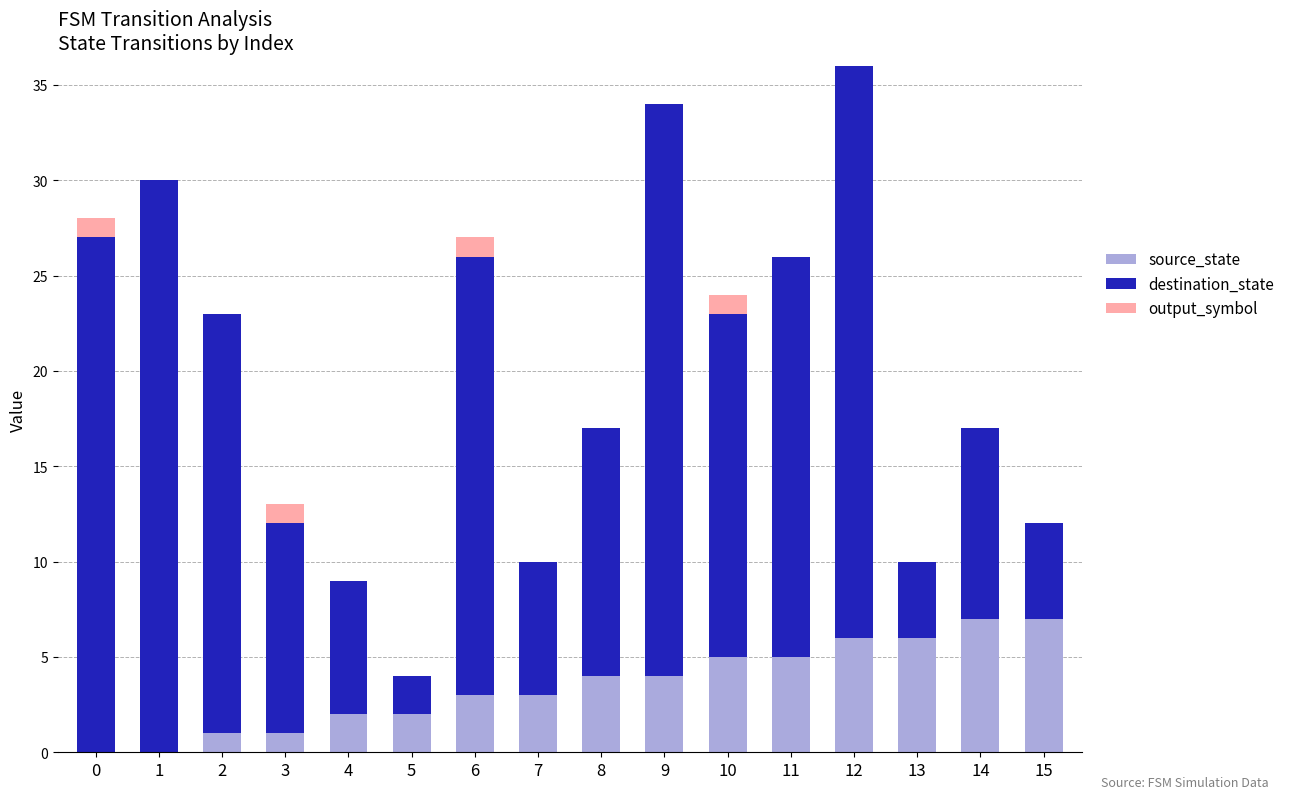

Are the bars horizontal?

No